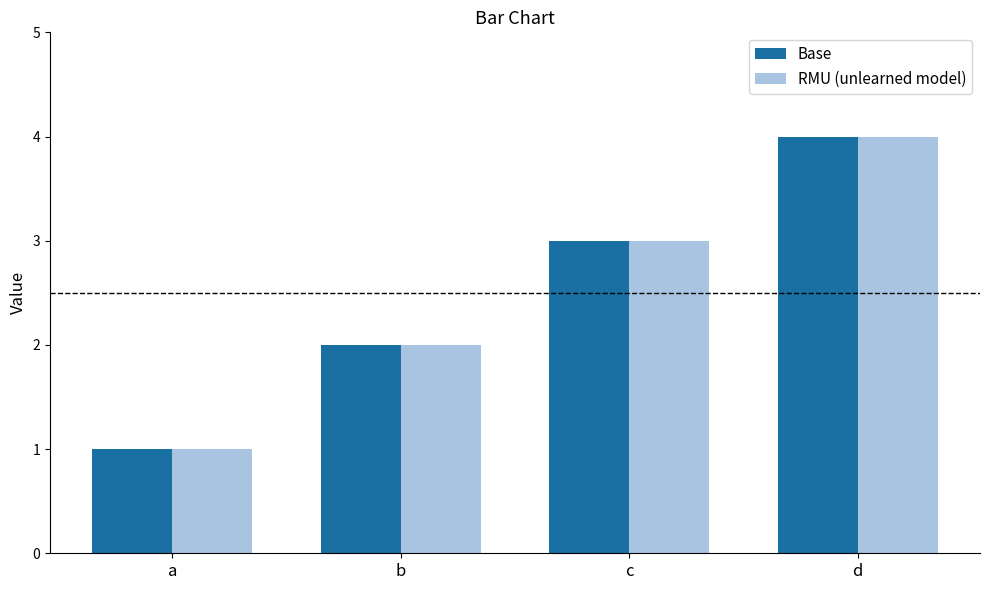

List the labels in order of RMU (unlearned model) value, smallest first.

a, b, c, d